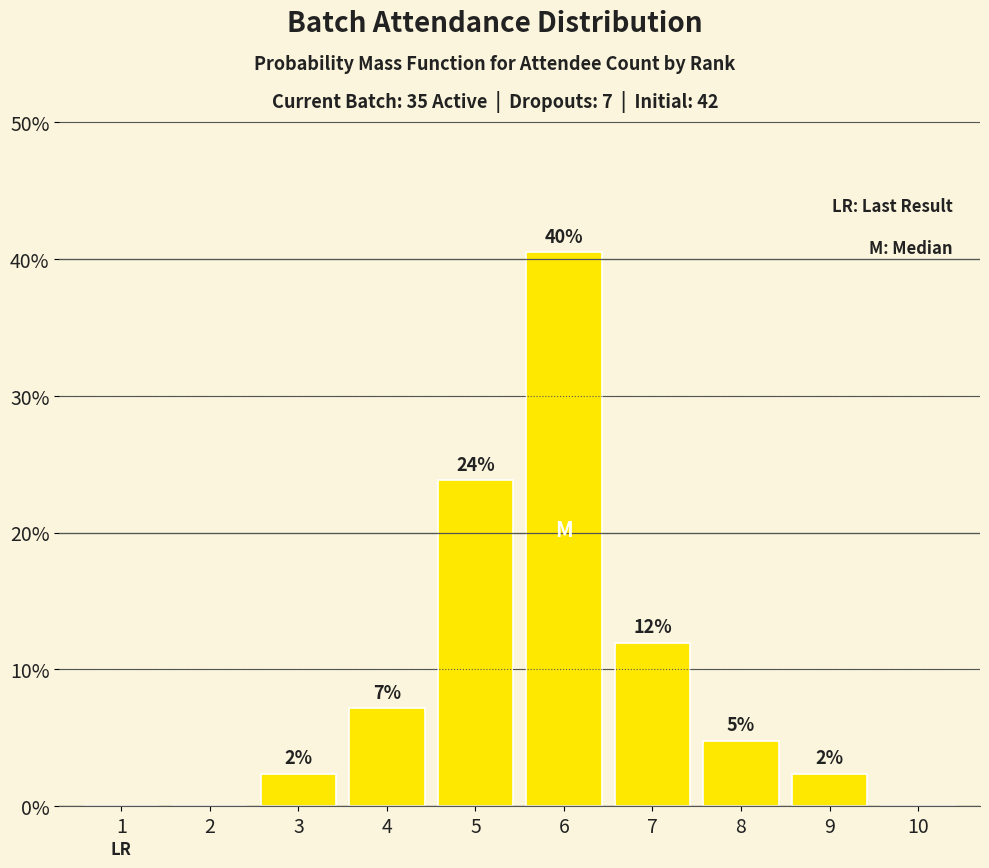

What is the value of the 4th bar from the left?

7.1